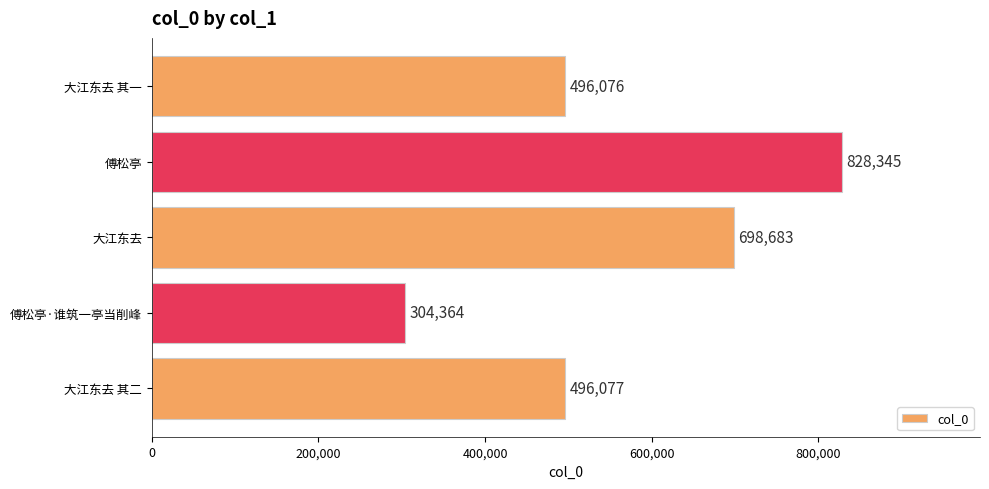

The value at 大江东去 is 698683. True or false?

True